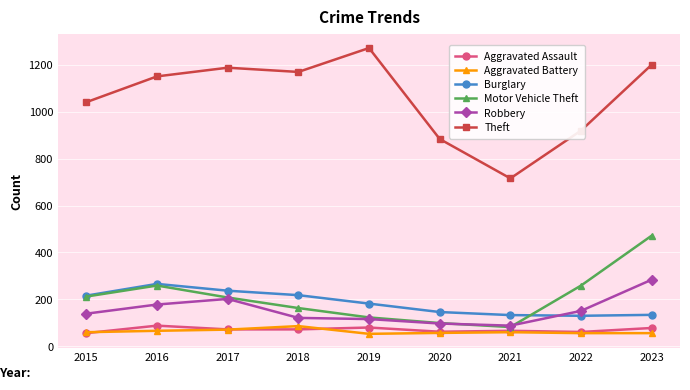

Does the chart have visible grid lines?

Yes